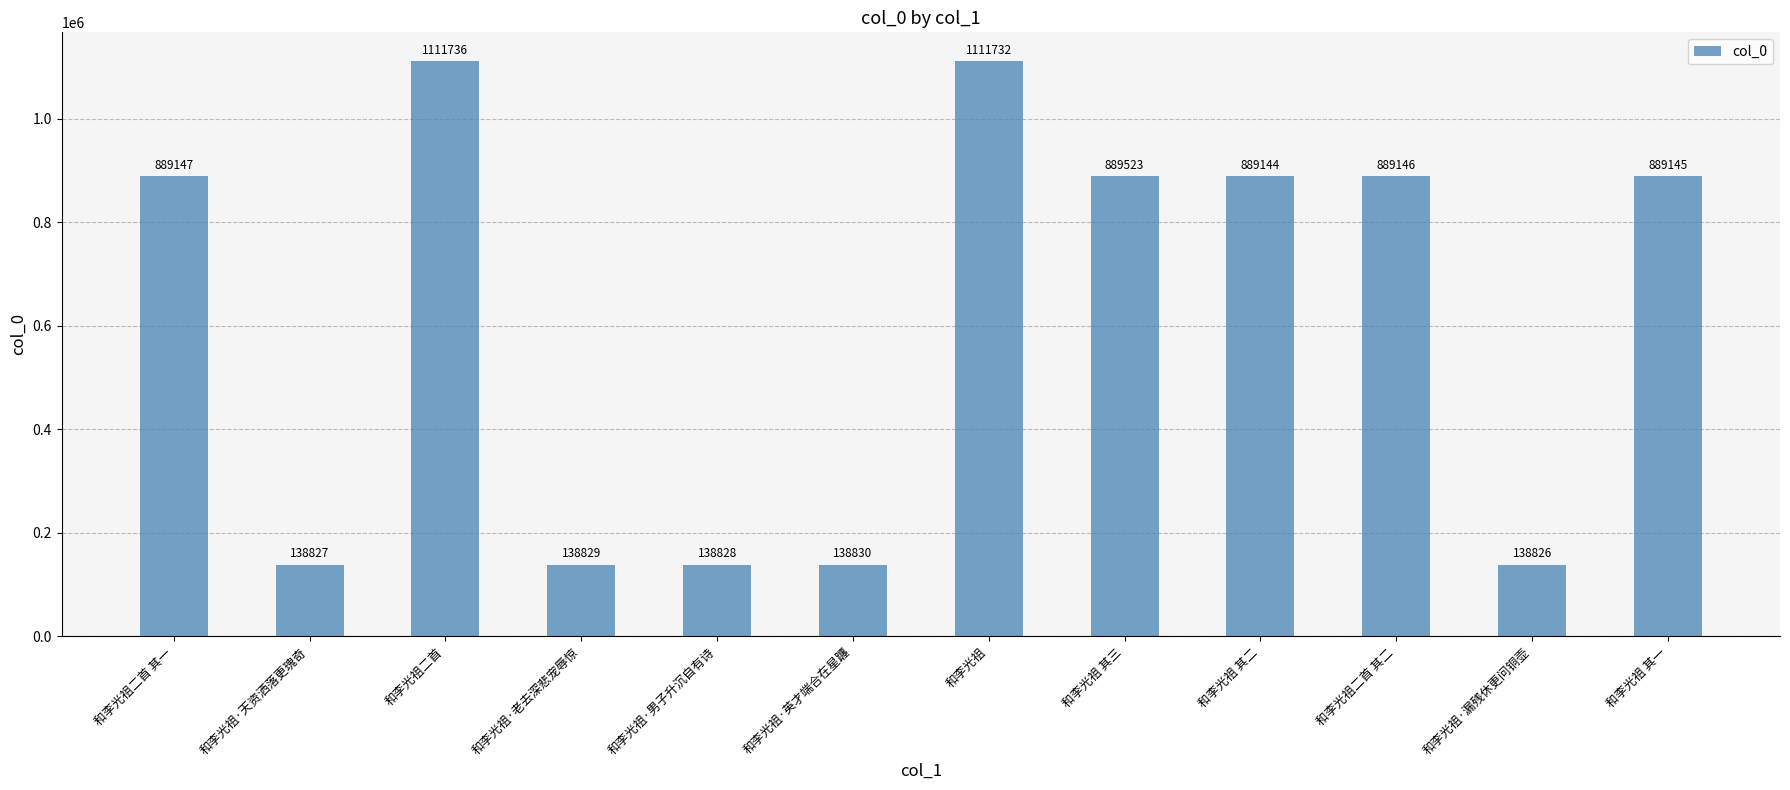

Where is the data nearest to the value 625281?

和李光祖 其二